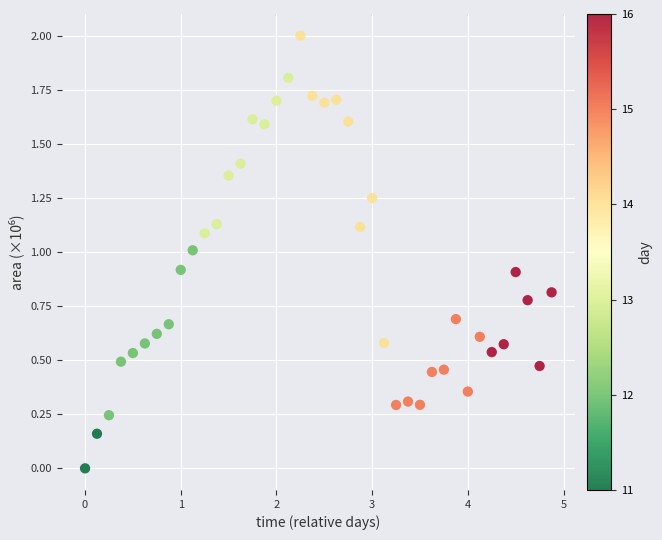

What is the range of X values (max minus min)?

4.9